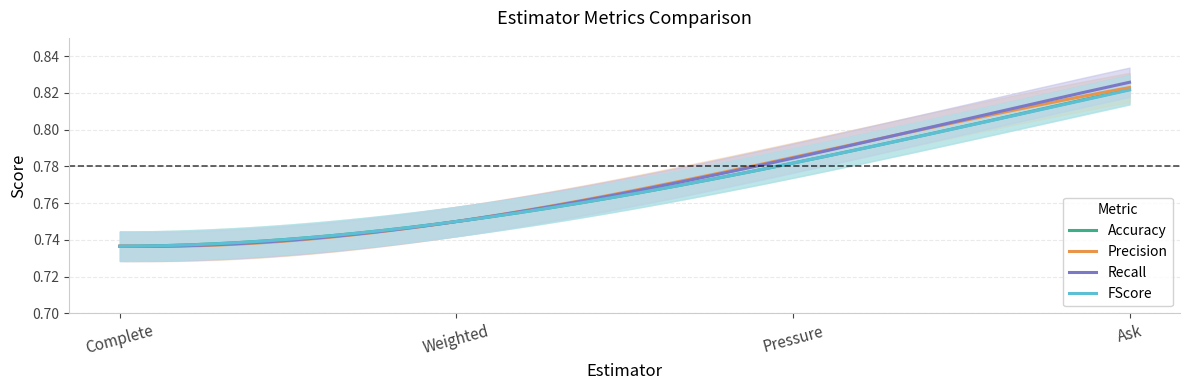

How many Recall values are between 0 and 1?

300